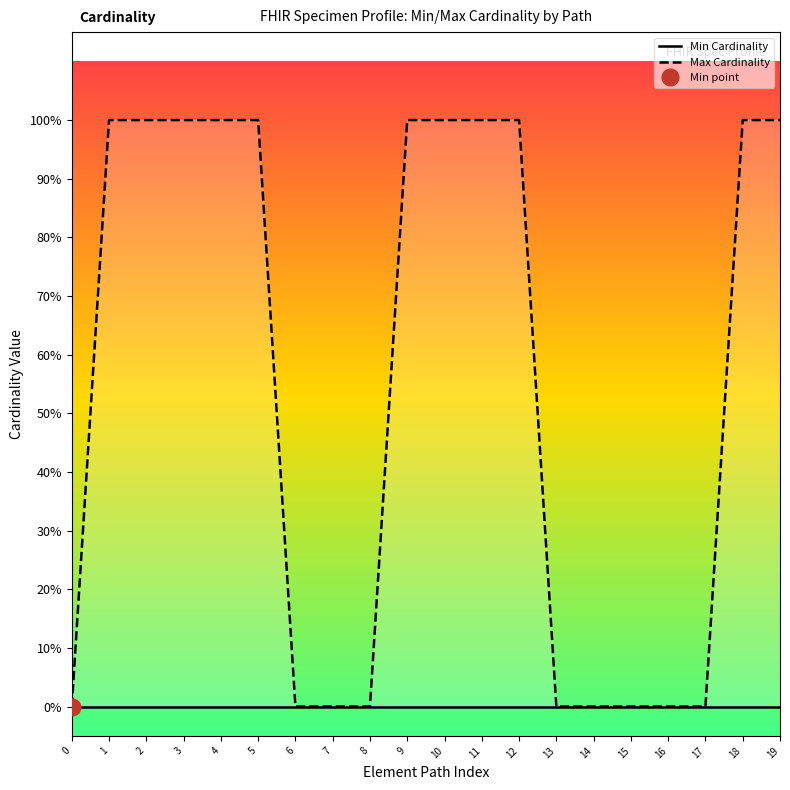

What is the greatest value displayed?

1